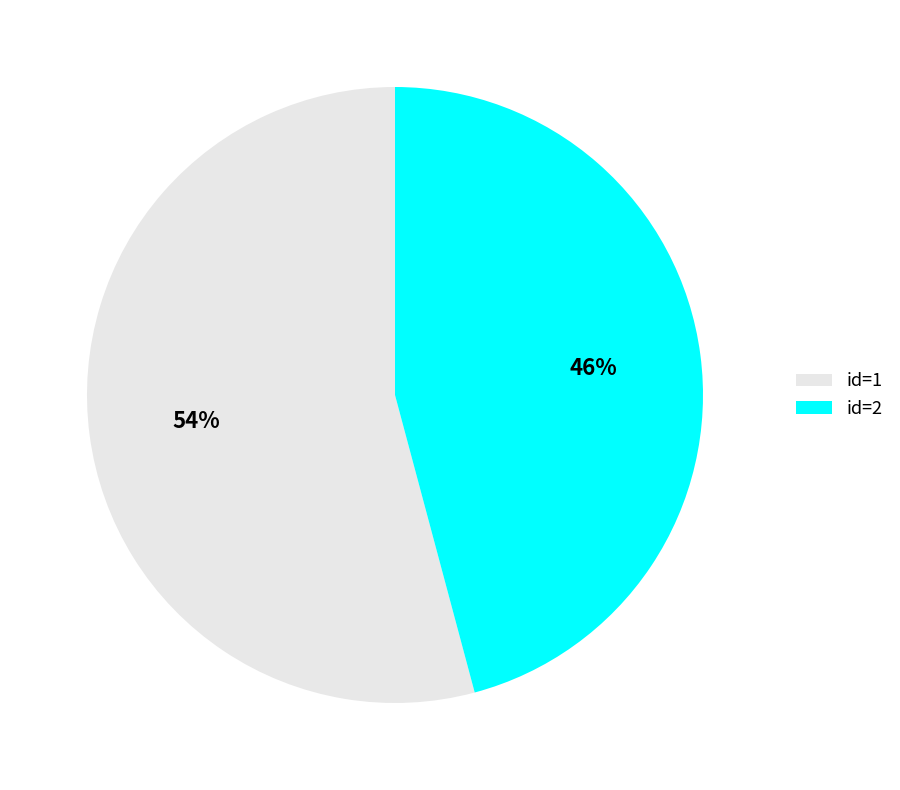

To the nearest percent, what is the average slice percentage?

50%